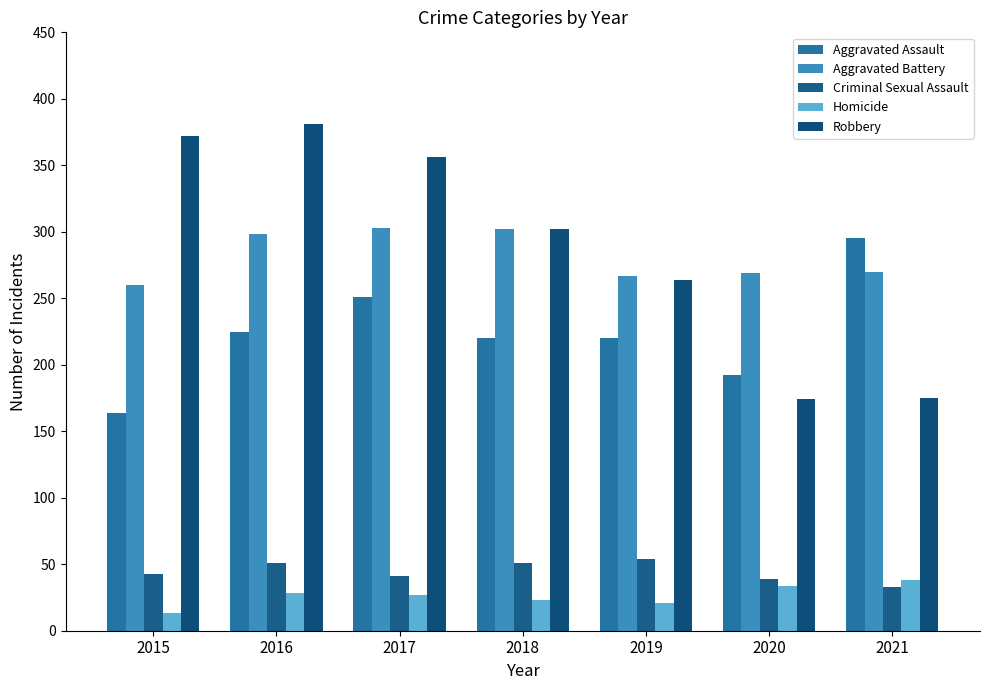

How many groups of bars are there?

7